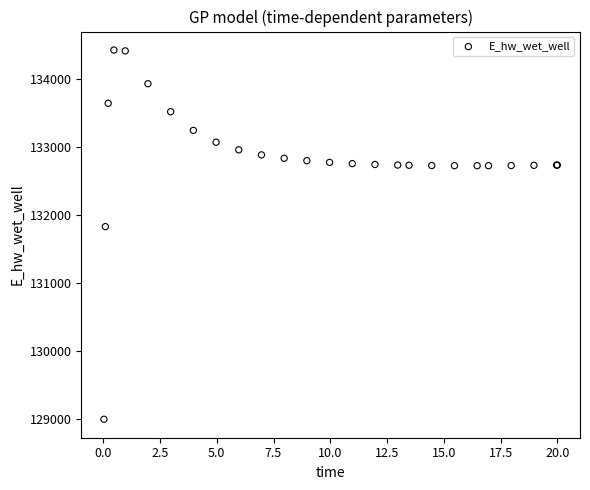

What Y value in the scatter plot is closest to 131712?

131830.1